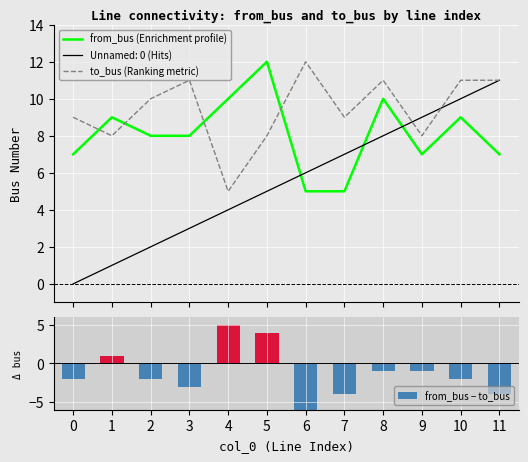

How many data points in to_bus (Ranking metric) are above 10?

5